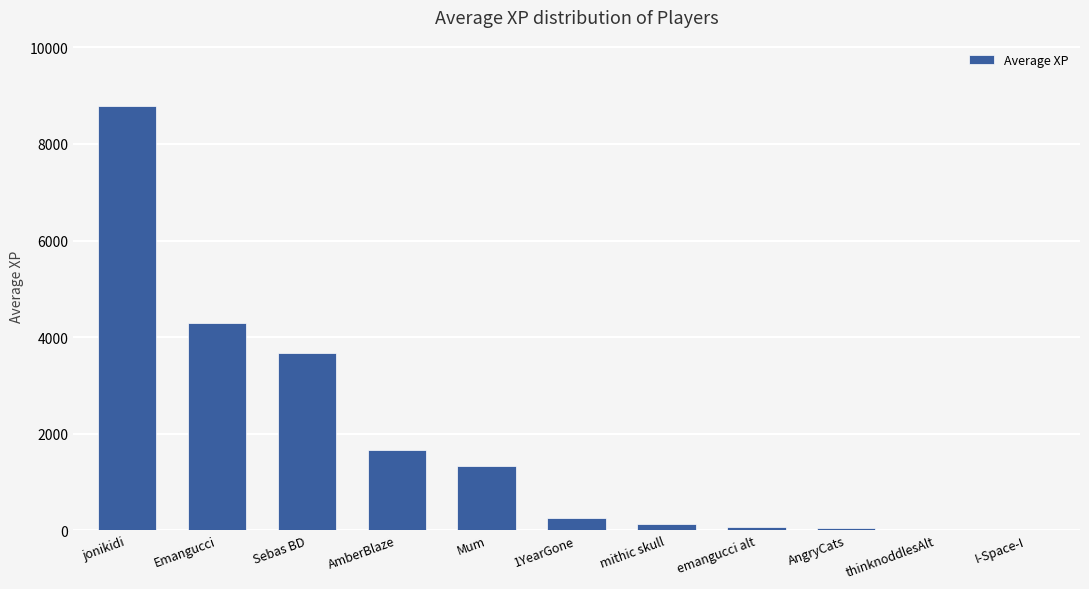

How many data points are above 249?

6